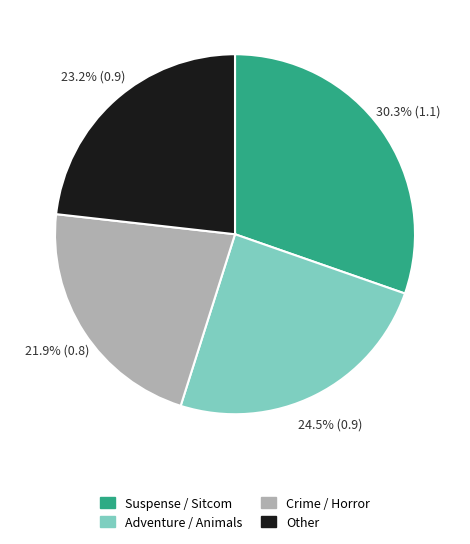

What is the largest slice in the pie chart?

Suspense / Sitcom